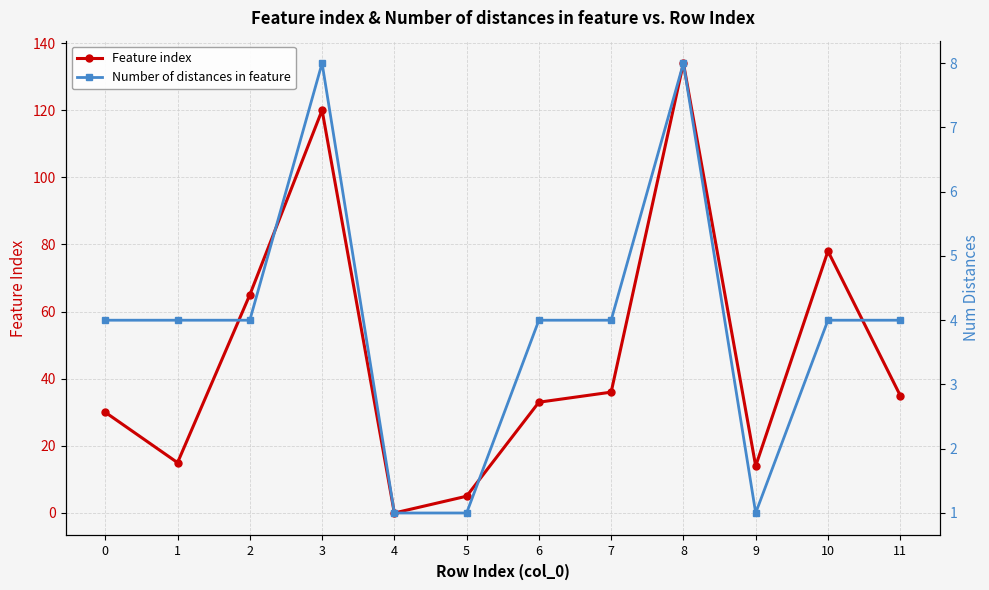

The Number of distances in feature series shows 7 at 0. True or false?

False